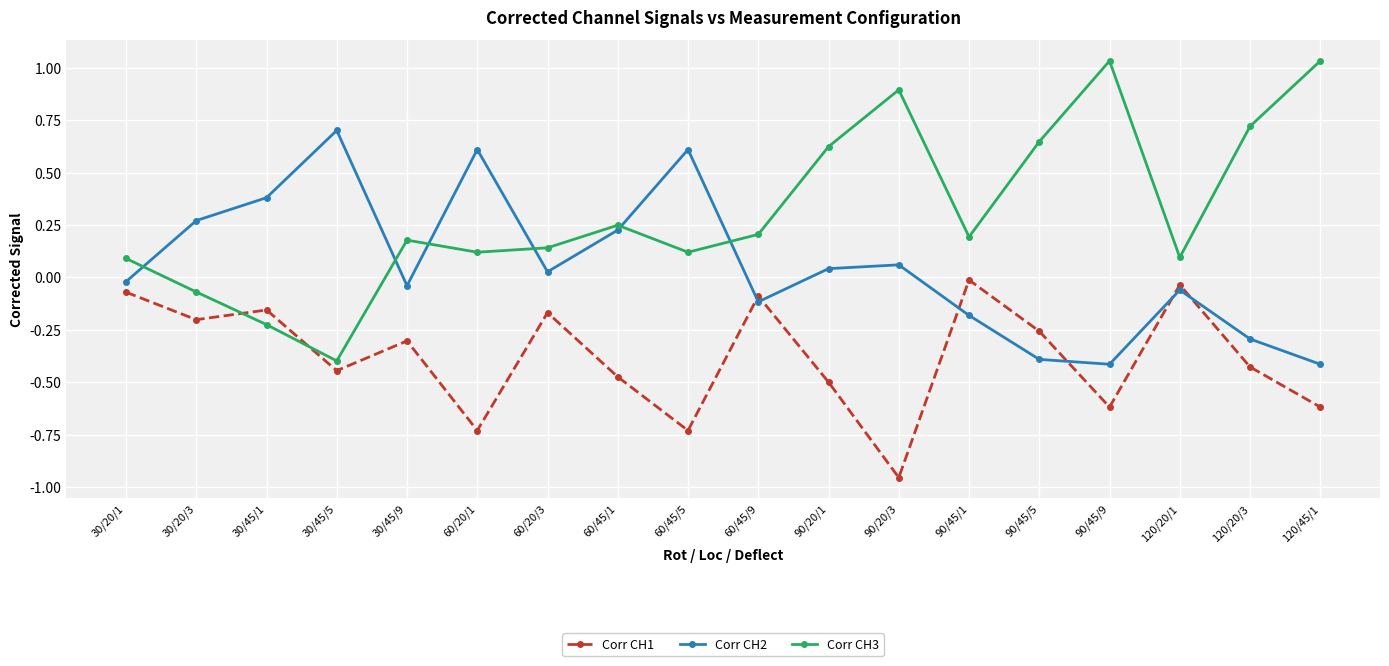

List the series in order of their peak value, lowest first.

Corr CH1, Corr CH2, Corr CH3